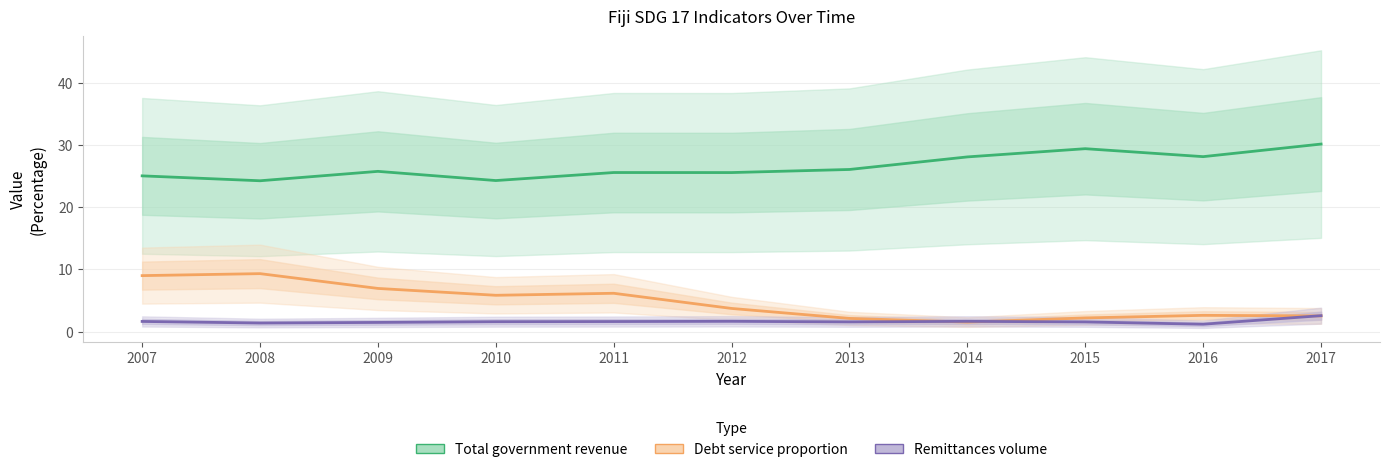

True or false: Remittances volume and Total government revenue intersect in this chart.

False